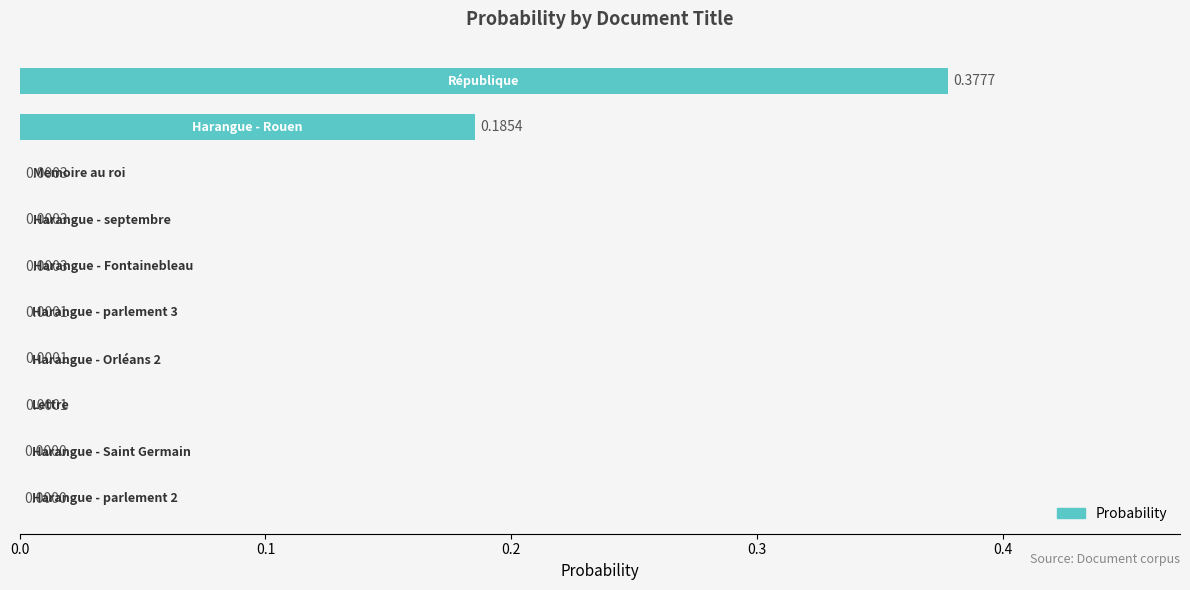

What is the sum of all values?

0.6